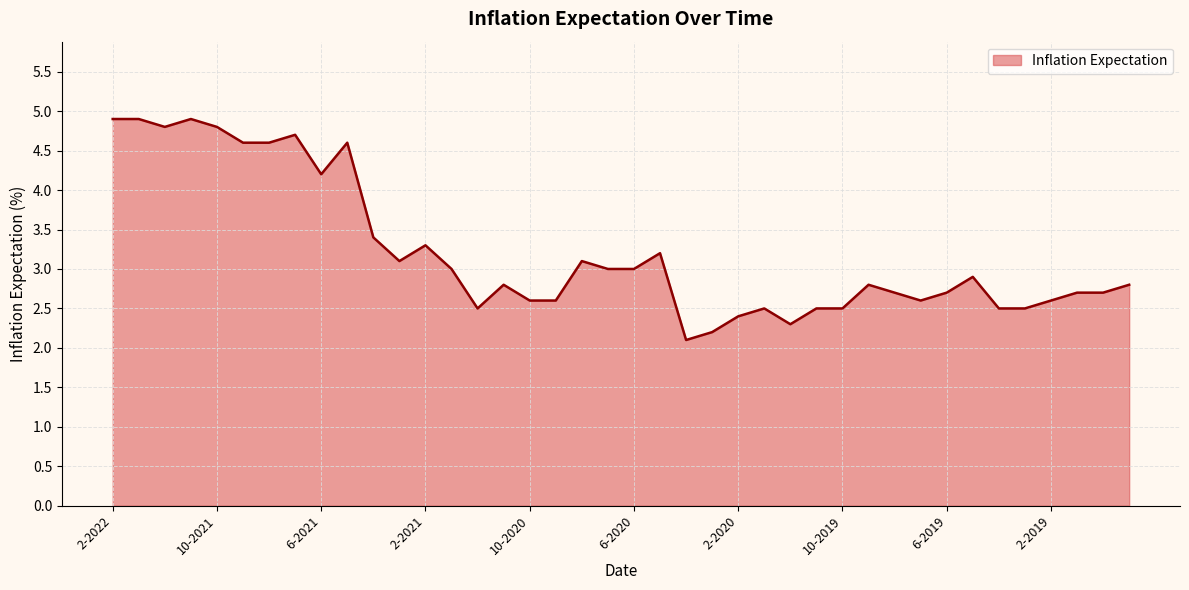

What is the minimum value shown in the chart?

2.1